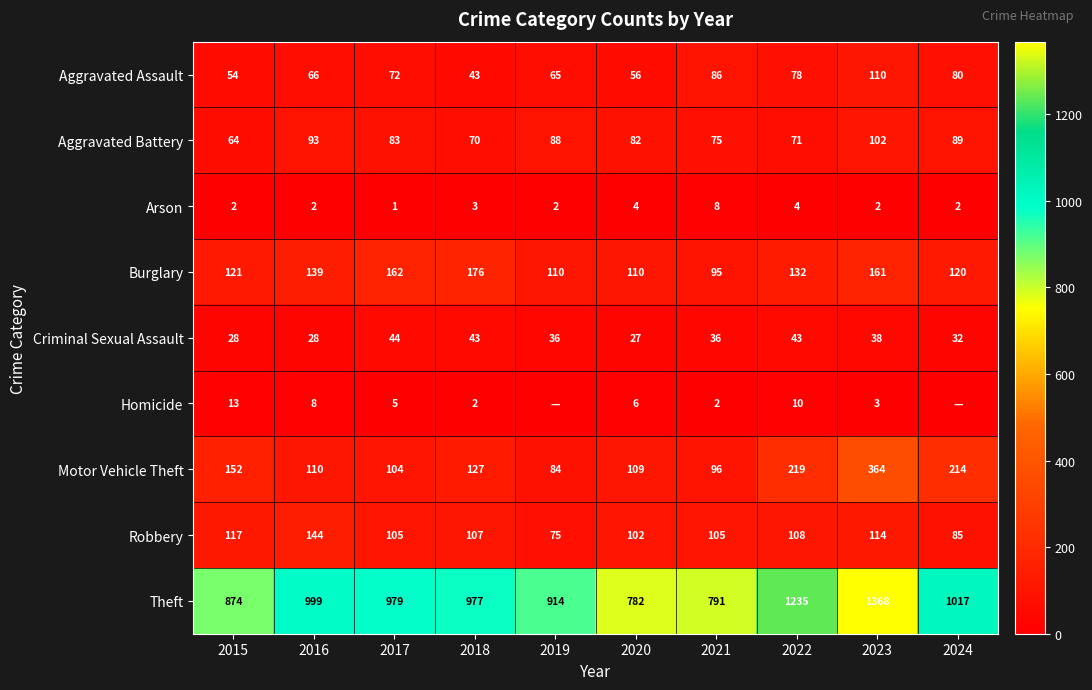

What is the highest value of the Criminal Sexual Assault series?

44